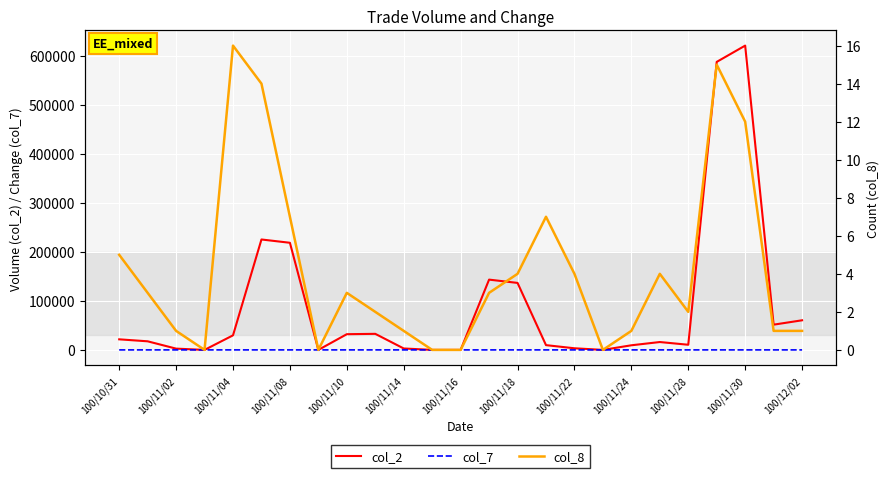

What position from the left is 100/11/02?

2